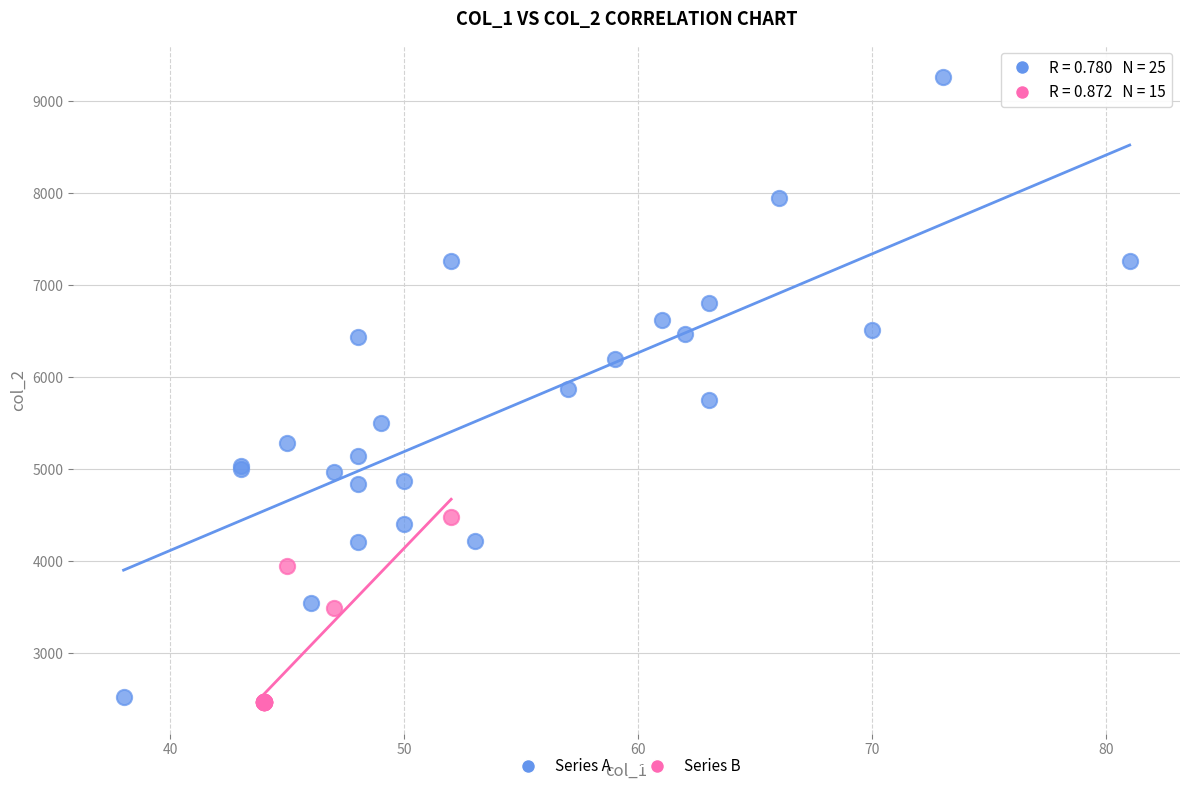

Which series has the largest Y range (max minus min)?

Series A